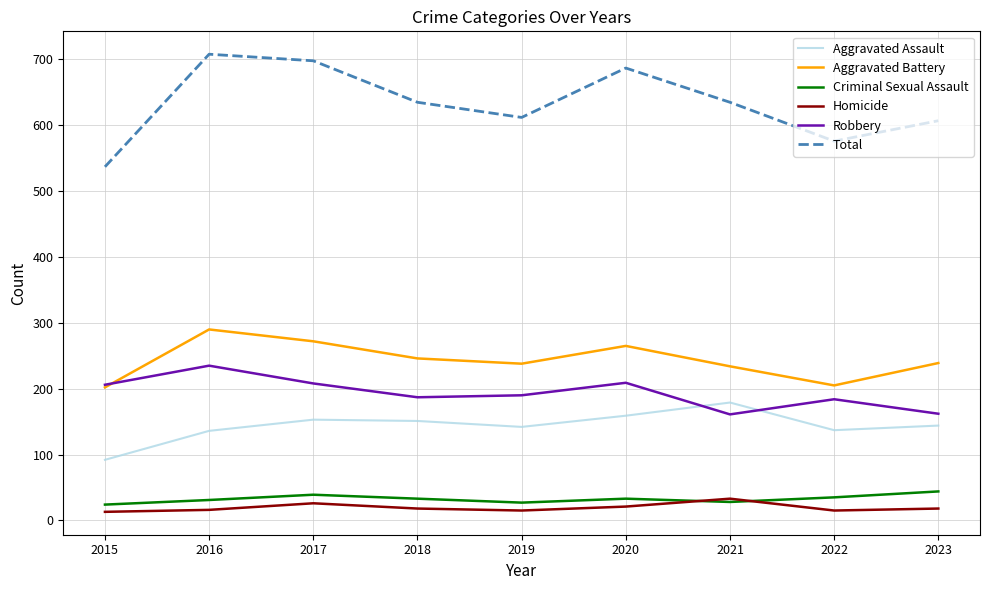

The value of Total at 2019 is 319. True or false?

False